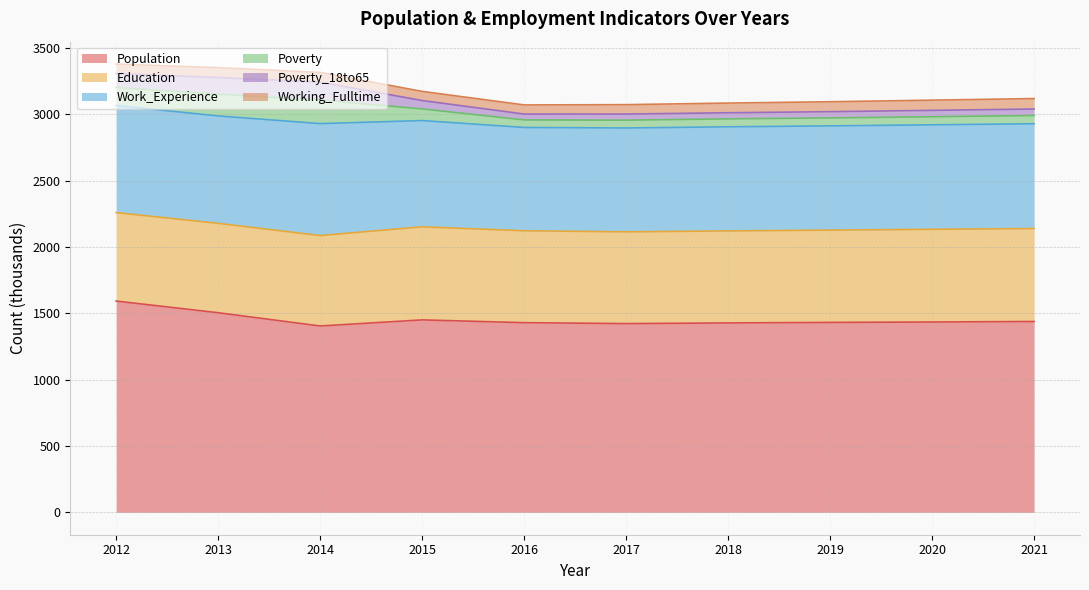

Which label corresponds to the largest value in the chart?

2012